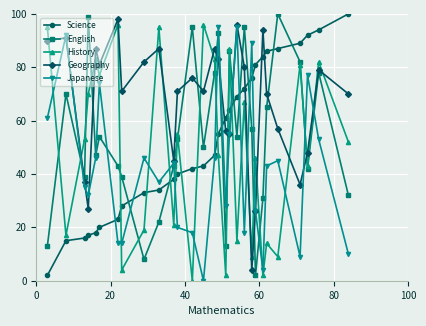

True or false: English has more than 1 points higher than both neighbors.

True